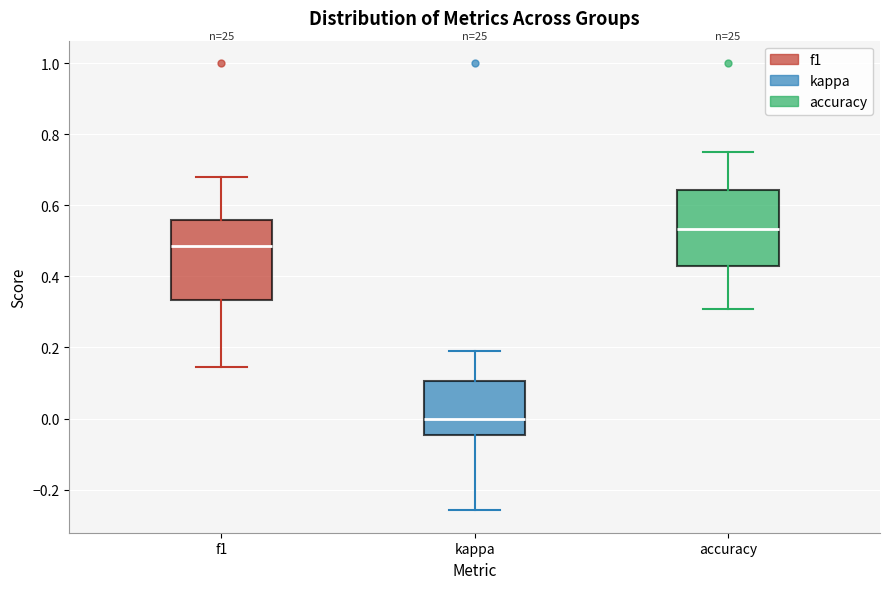

Reading left to right, transcribe this box plot: for each box, give where its median line is, the range the box spans, and where its two whiskers end, as read against the y-axis. The values are not printed on the chart, so give them approximately, as read against the axis.

f1: median 0.48, box 0.34 to 0.56, whiskers 0.14 to 0.68
kappa: median 0.00, box -0.04 to 0.10, whiskers -0.26 to 0.18
accuracy: median 0.54, box 0.42 to 0.64, whiskers 0.30 to 0.76